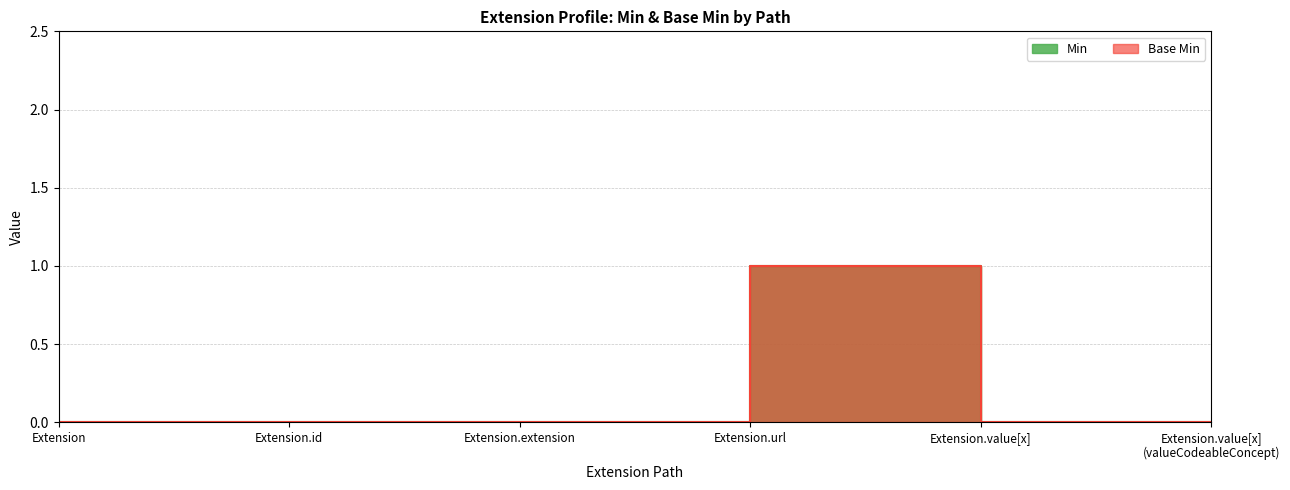

Does the chart display data point markers on the line(s)?

No